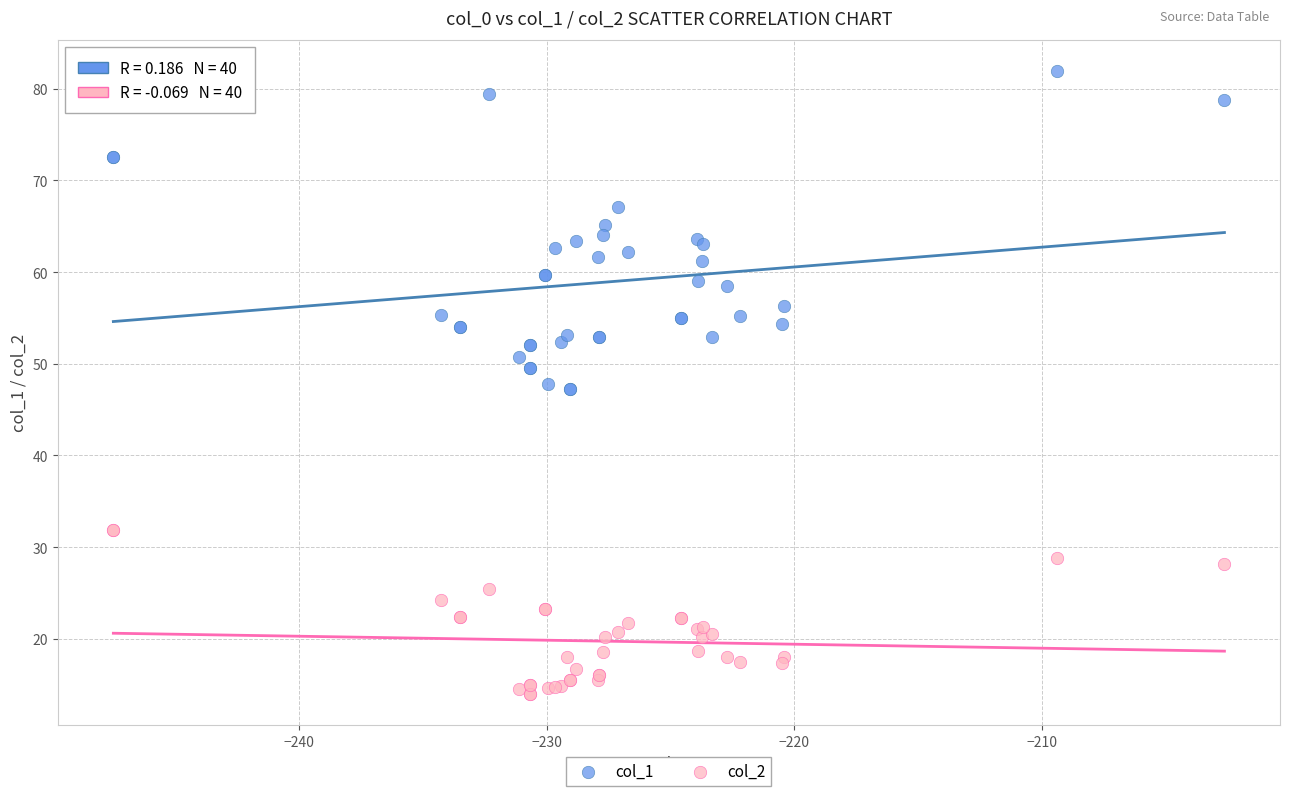

Which series reaches the maximum Y coordinate?

col_1